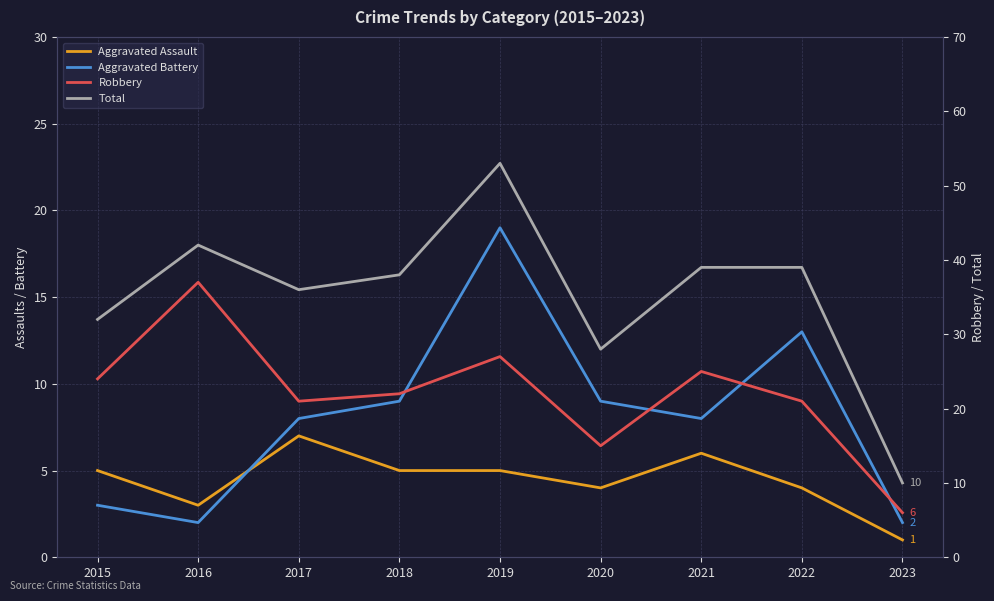

What is the sum of all Aggravated Assault values?

40